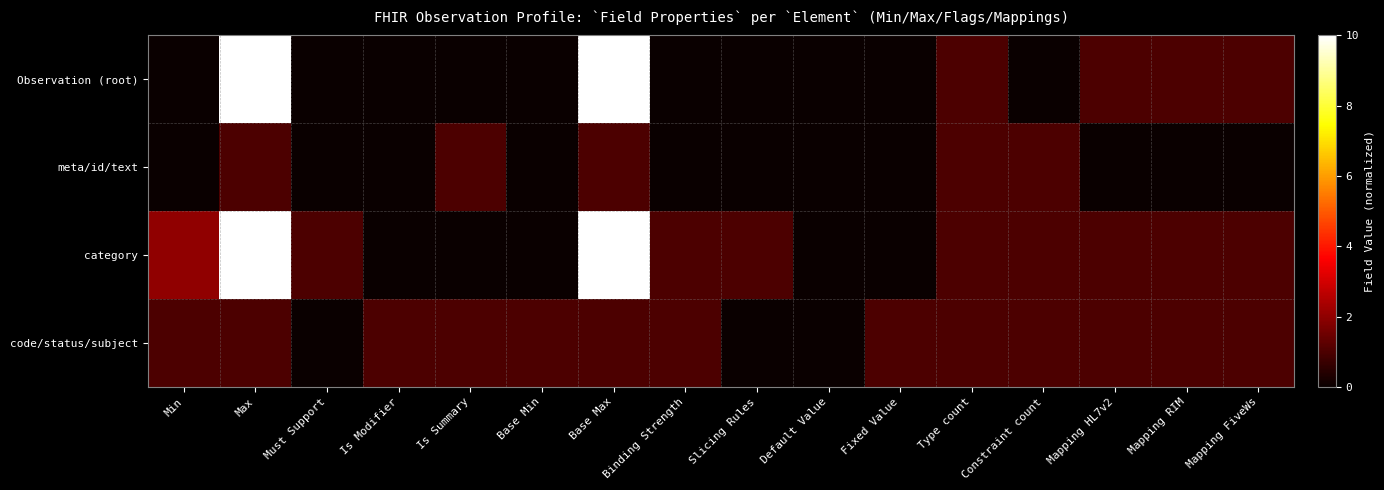

What is the total value across all series at Min?

3